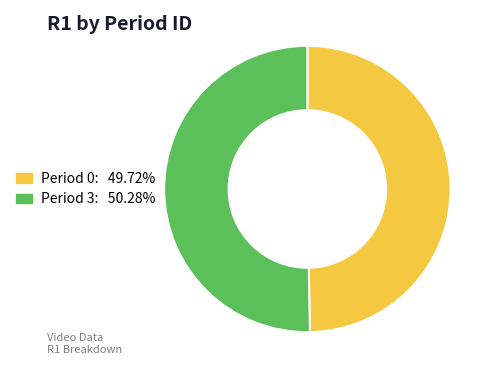

Does any single category account for the majority?

Yes